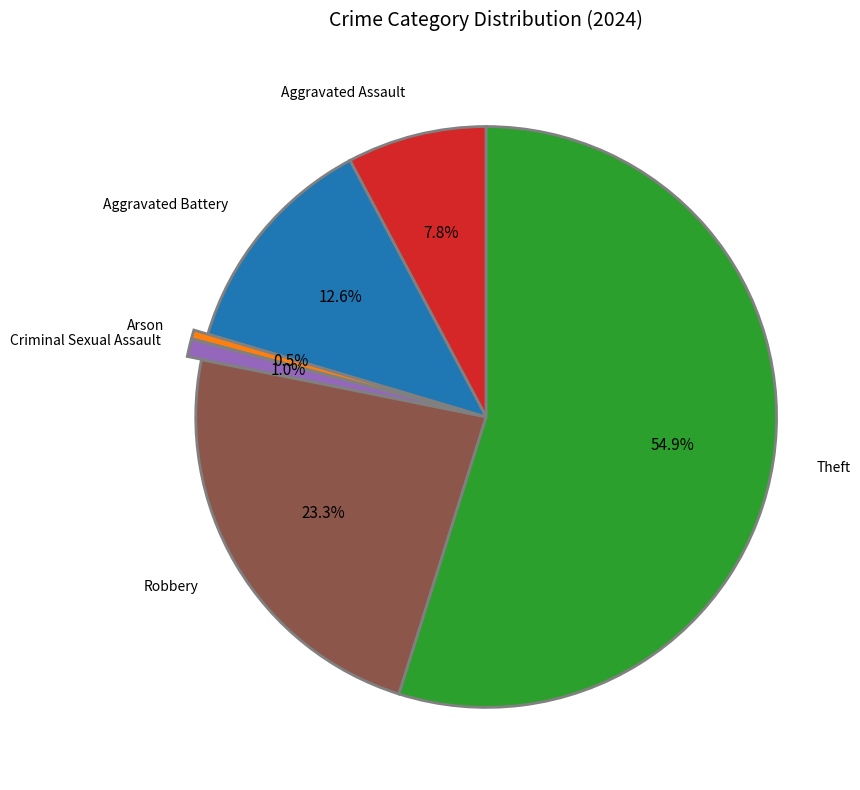

Count the number of slices in the pie.

6